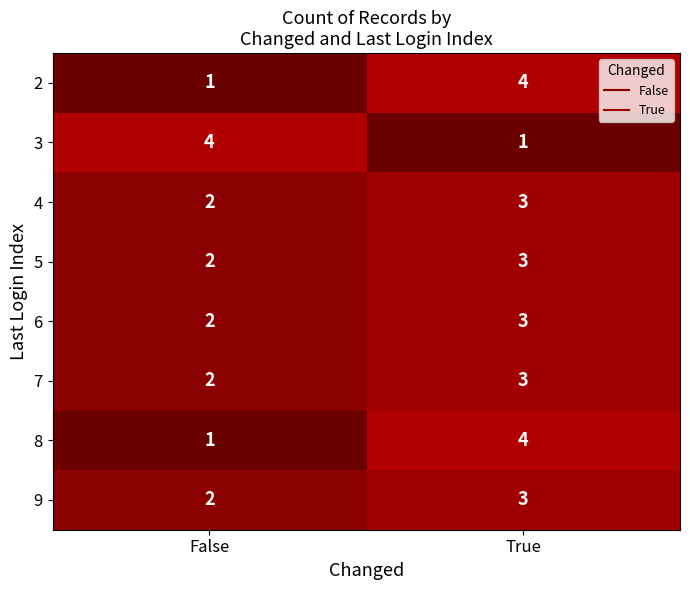

What is the greatest value displayed?

4